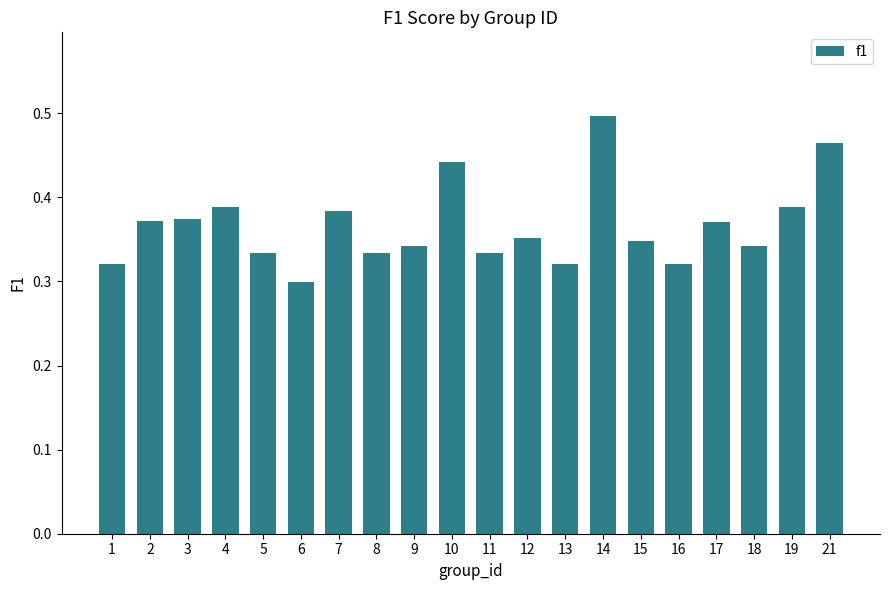

True or false: the data shows 0.5 at 15.

False